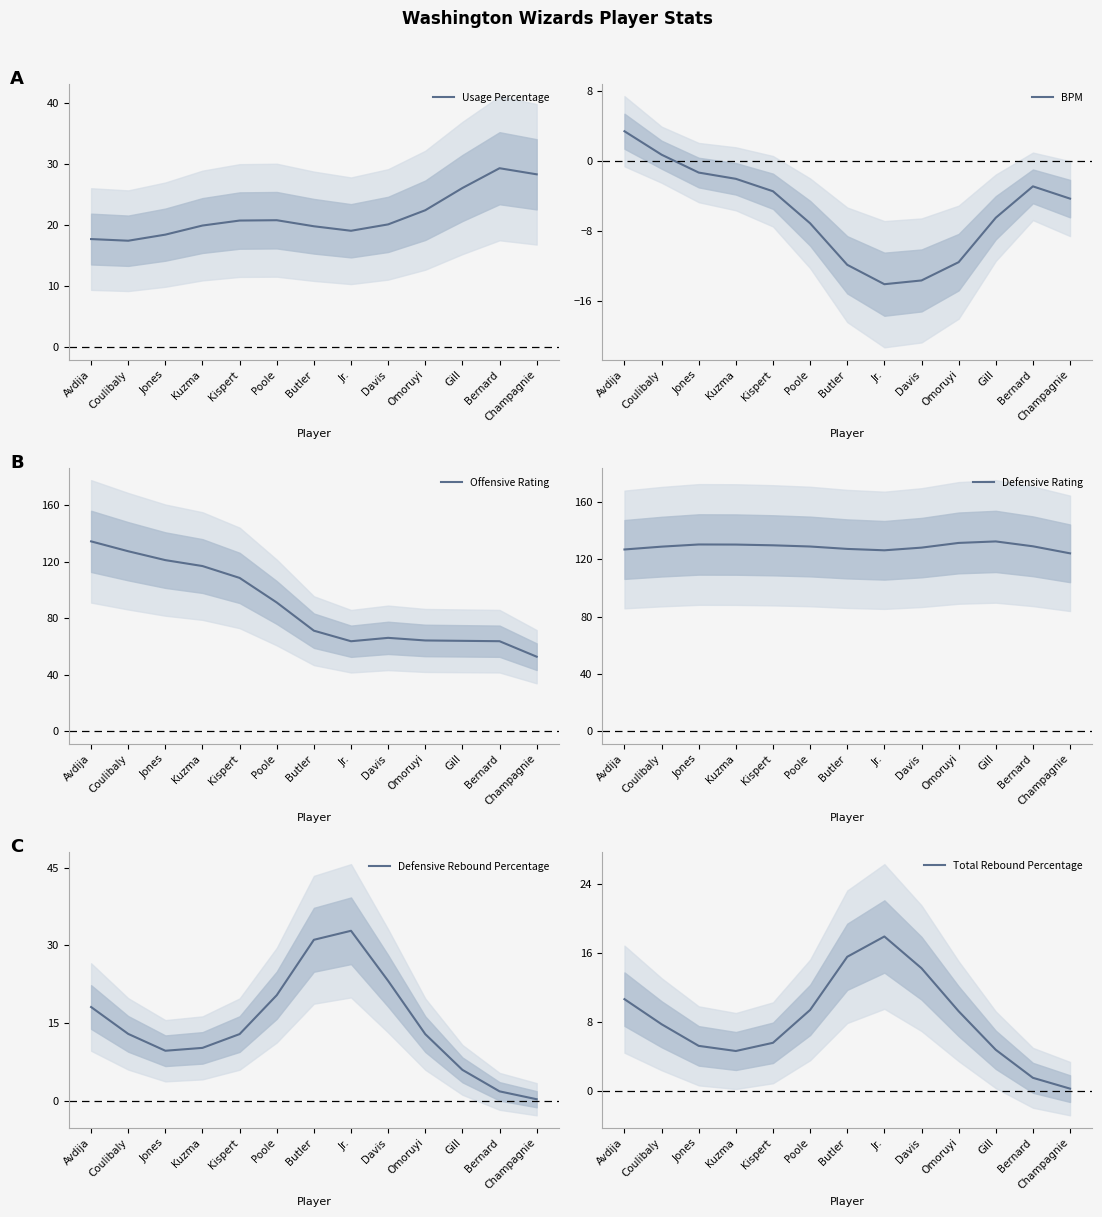

At which label is Offensive Rating closest to 93?

Poole